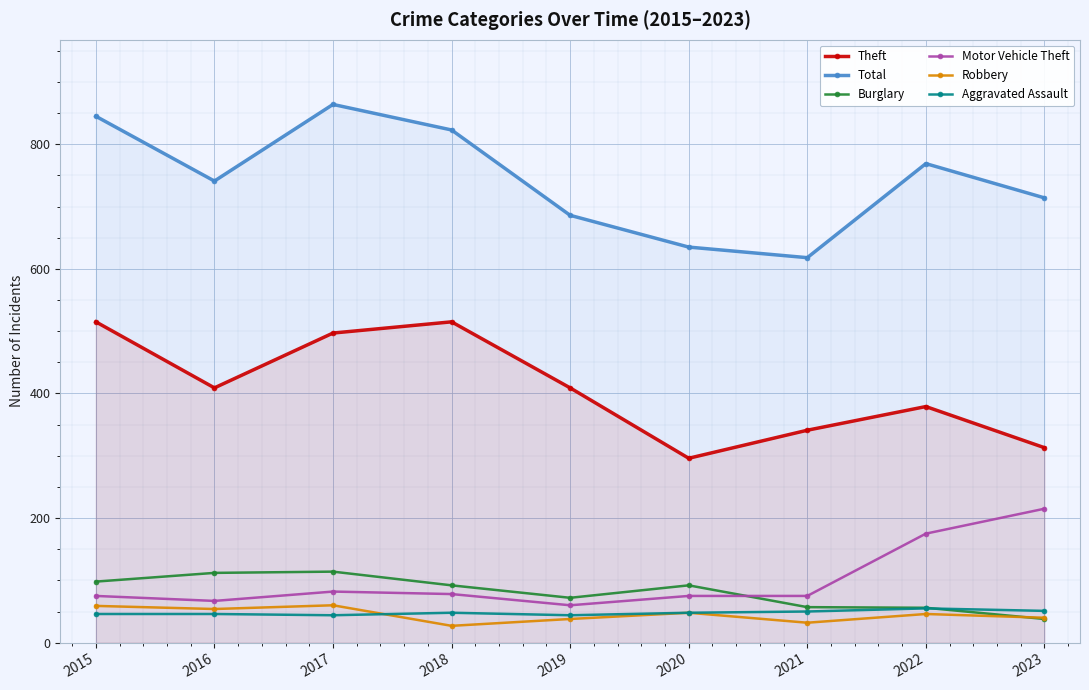

How many data points does each series have?

9